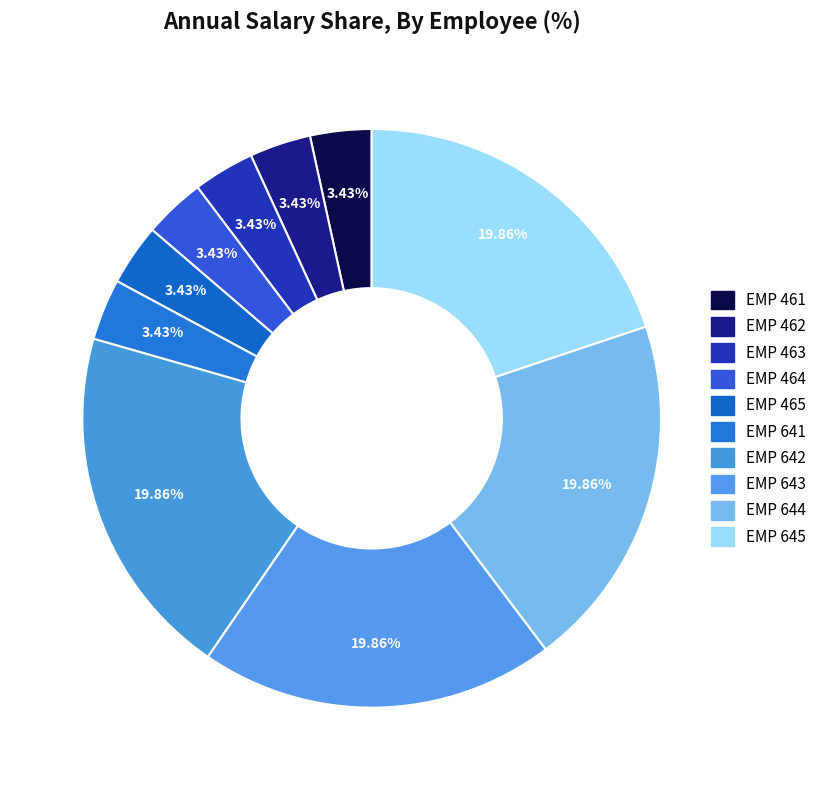

What is the ratio of the value at EMP 464 to the value at EMP 461?

1.0